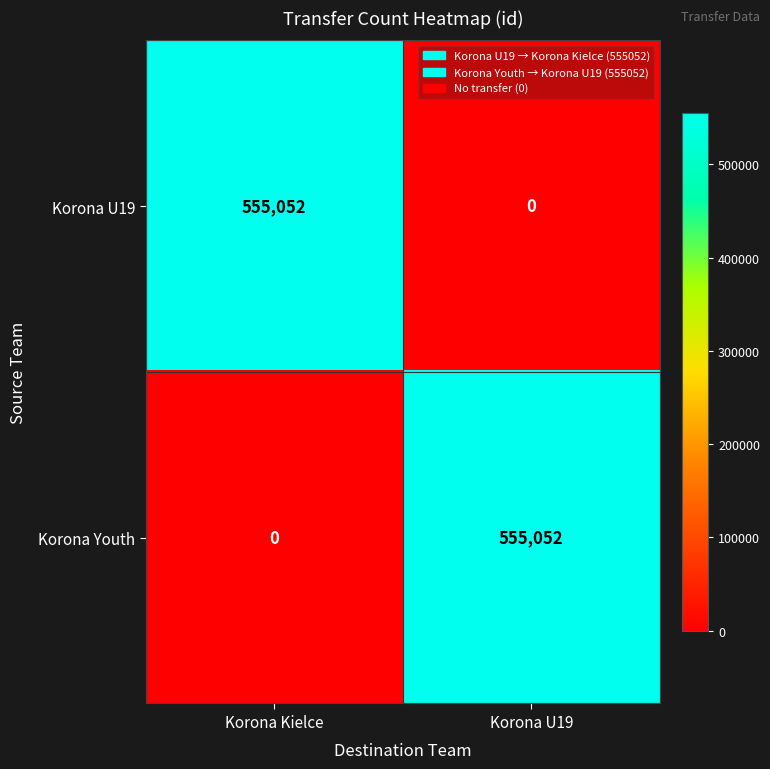

The value of Korona U19 at Korona U19 is -187642. True or false?

False